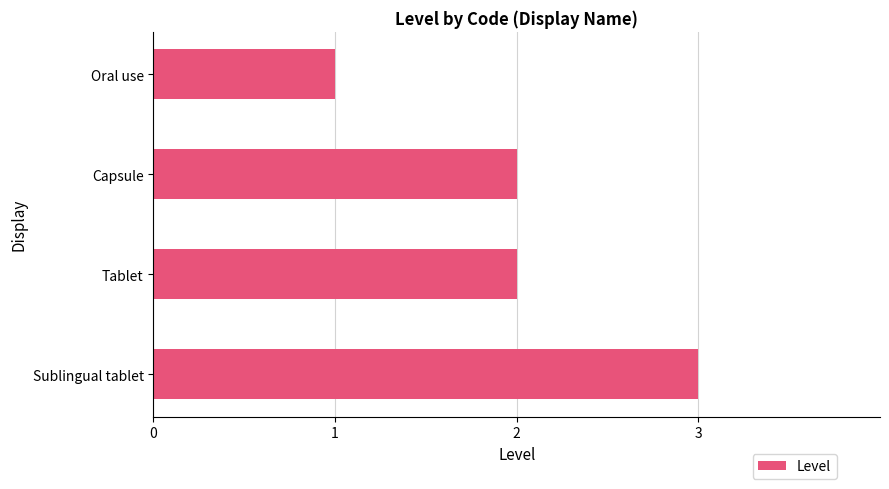

What is the change in value from Capsule to Sublingual tablet?

+1